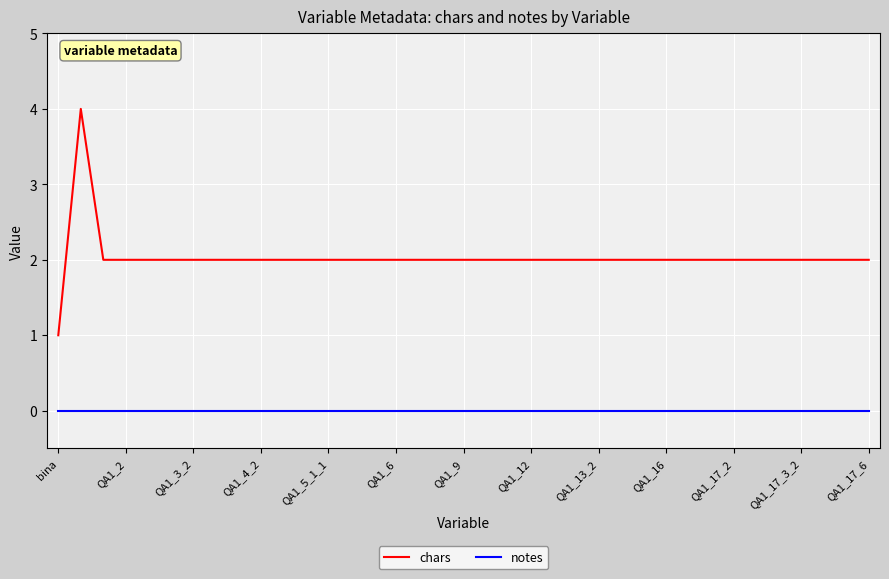

True or false: notes and chars intersect in this chart.

False